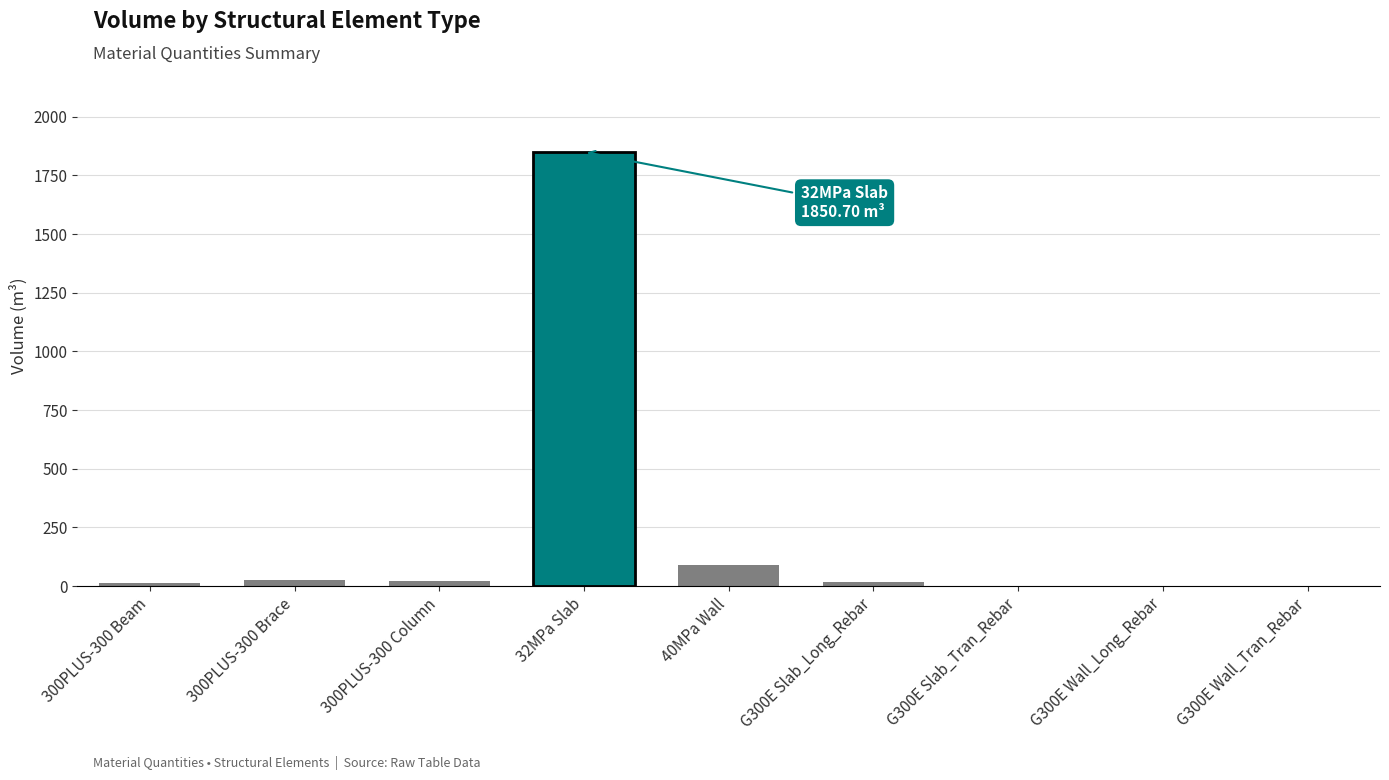

What is the greatest value displayed?

1850.7